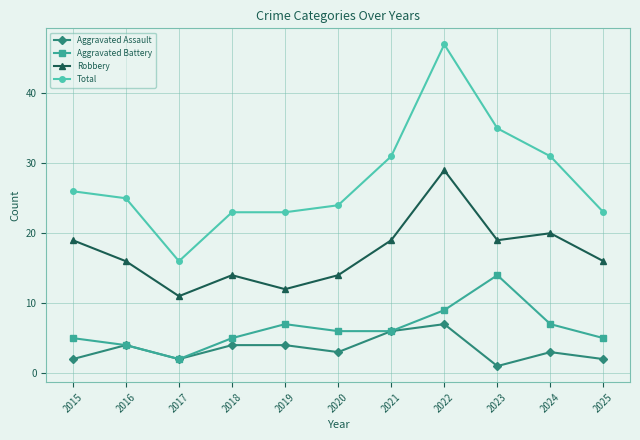

True or false: Robbery and Total intersect in this chart.

False